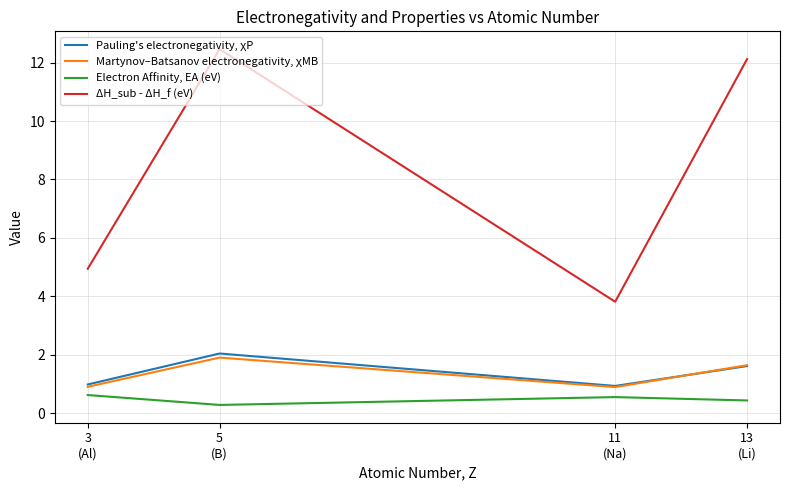

List the series in order of their peak value, lowest first.

Electron Affinity, EA (eV), Martynov–Batsanov electronegativity, χMB, Pauling's electronegativity, χP, ΔH_sub - ΔH_f (eV)